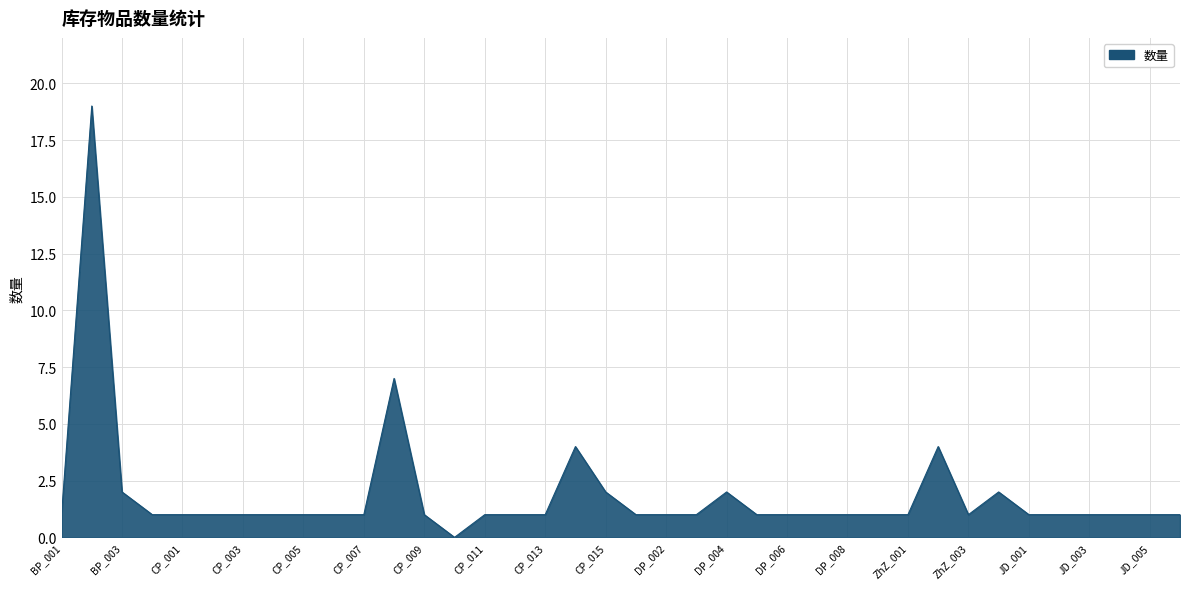

What is the difference between the maximum and minimum values?

19